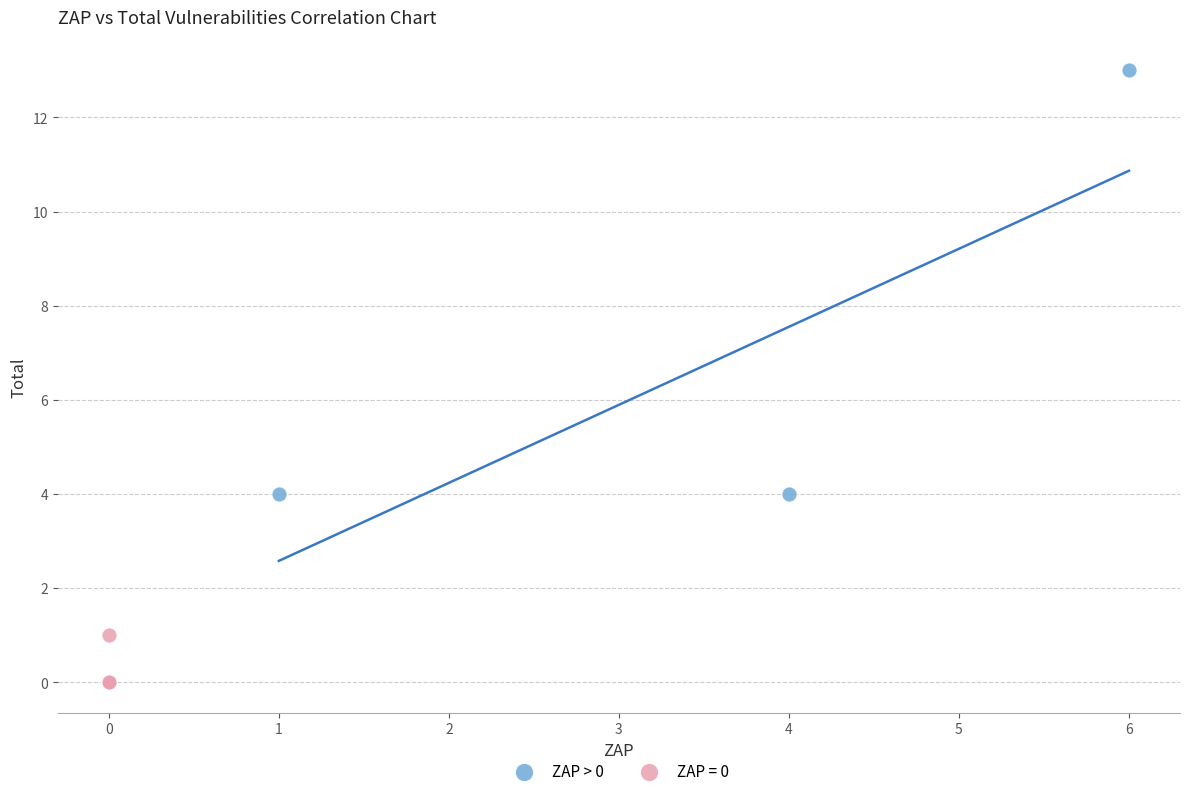

Which series has the widest spread of Y values?

ZAP > 0